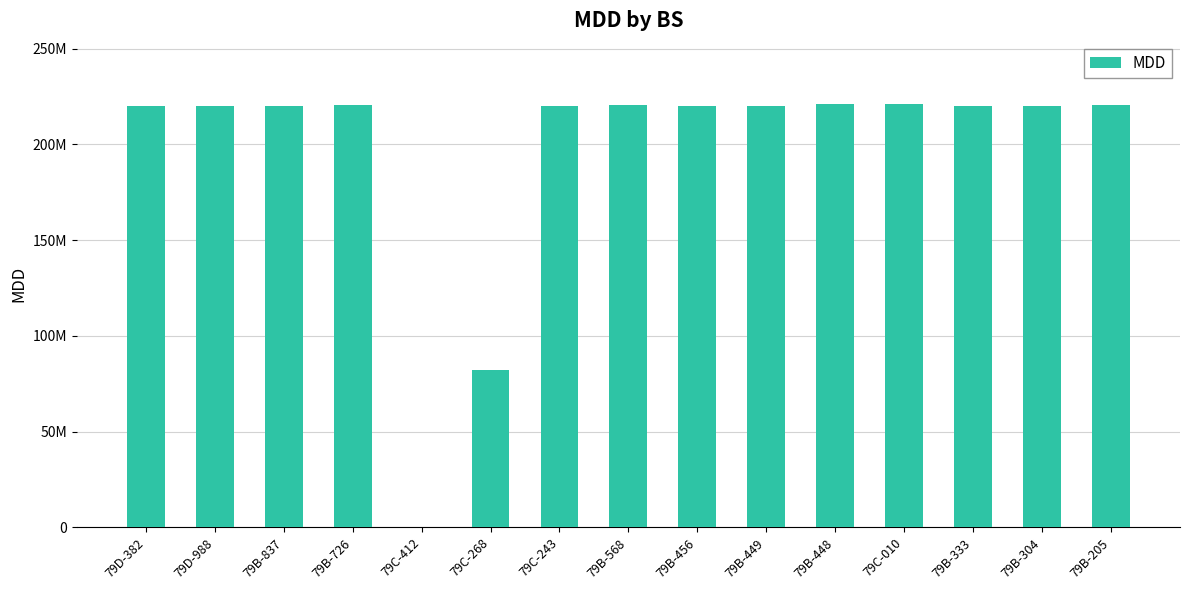

Are the bars horizontal?

No